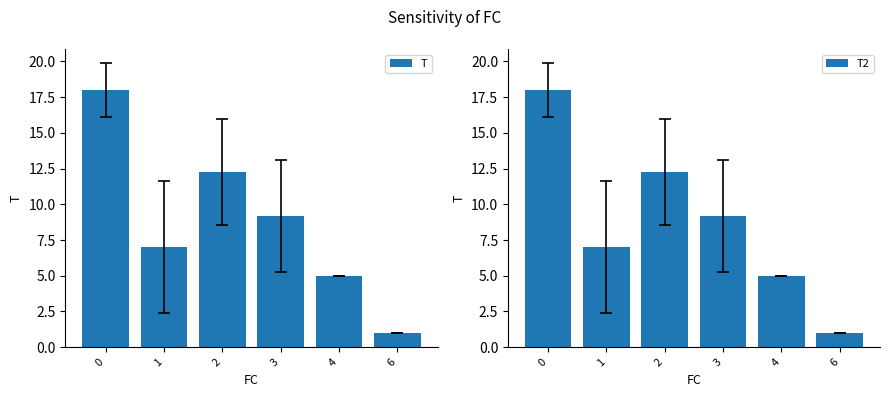

Which has a higher value, 2 or 3?

2